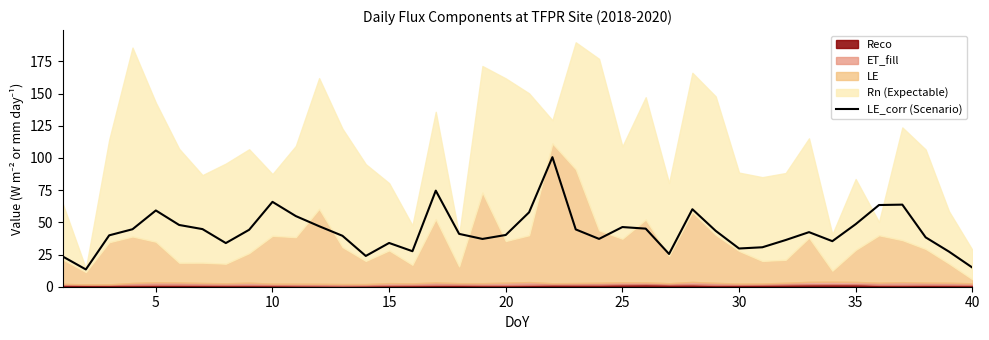

Reading left to right, transcribe all the data shown in this chart.

23.6	13.4	39.9	44.6	59.2	48.0	44.7	33.9	44.2	65.9	54.9	47.0	39.5	23.9	34.0	27.6	74.6	41.0	37.1	40.2	57.8	100.6	44.5	37.1	46.3	45.1	25.4	60.2	43.4	29.7	30.6	36.3	42.4	35.4	48.6	63.4	63.7	38.3	27.3	14.9